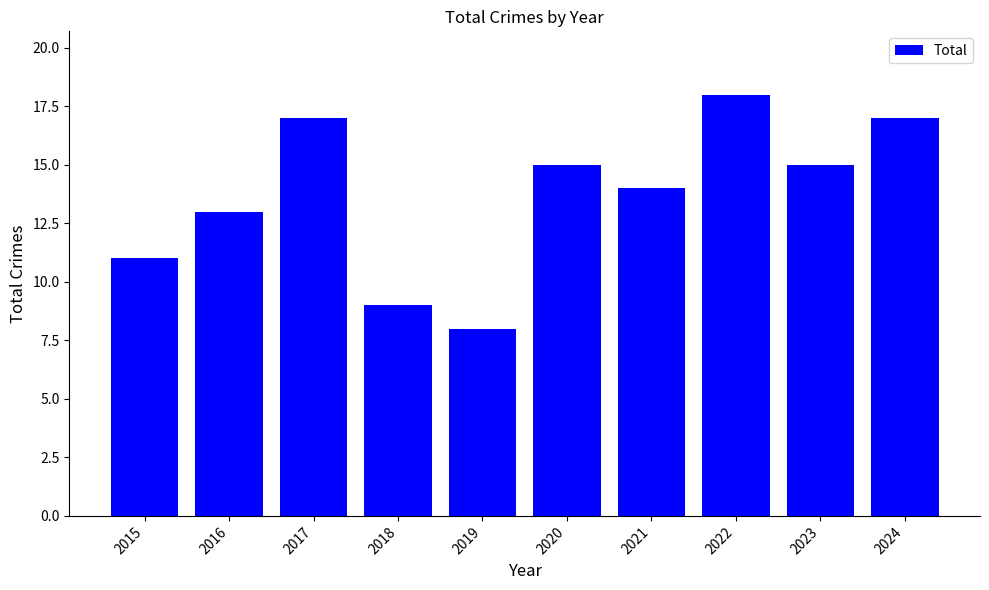

Is it true that the value at 2020 is 4?

False